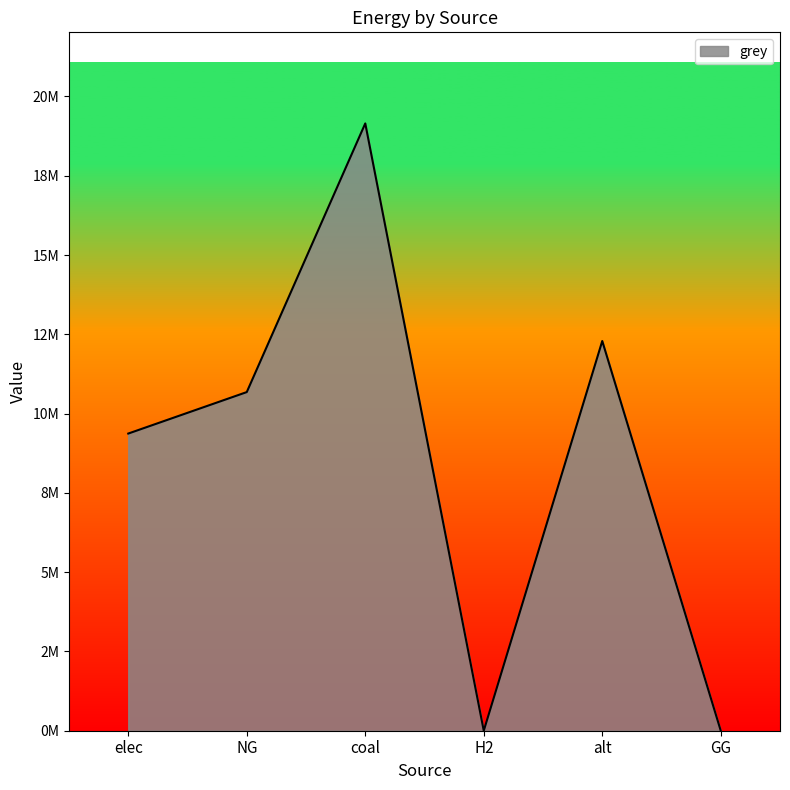

At which category does the chart reach its minimum across all series?

H2